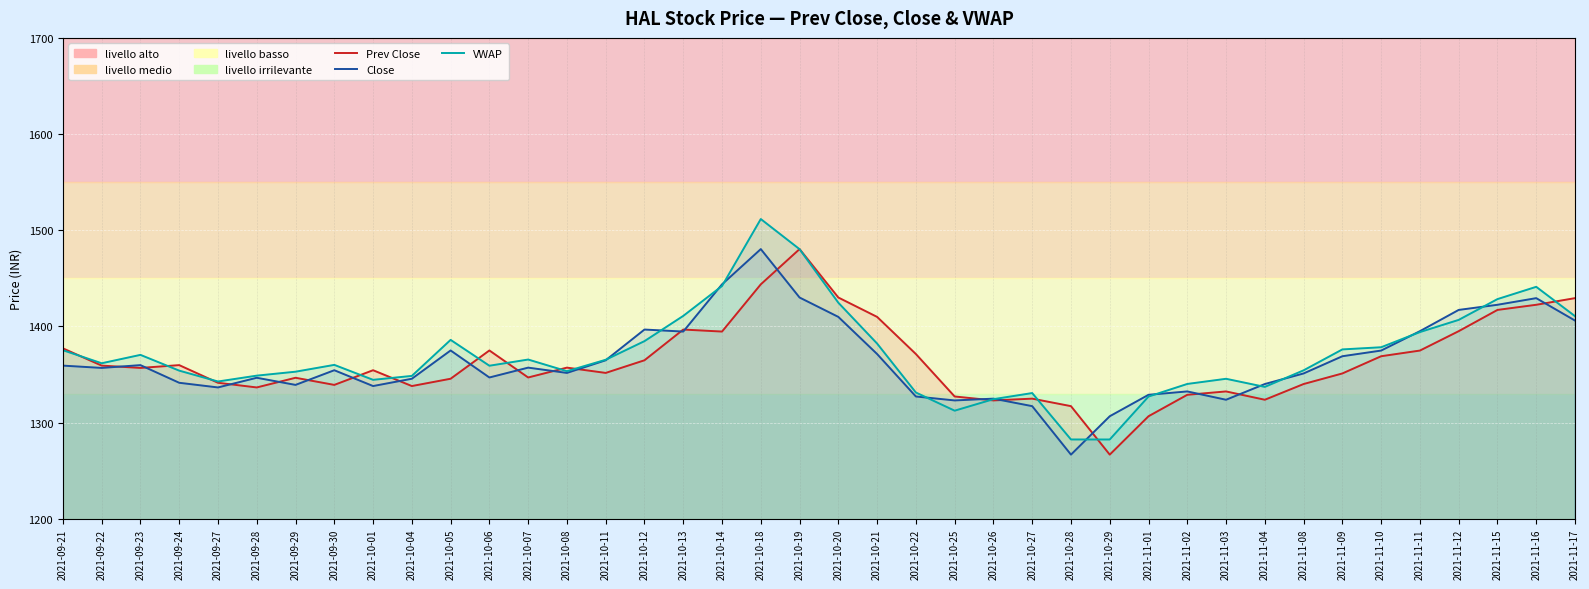

Does the chart display data point markers on the line(s)?

No